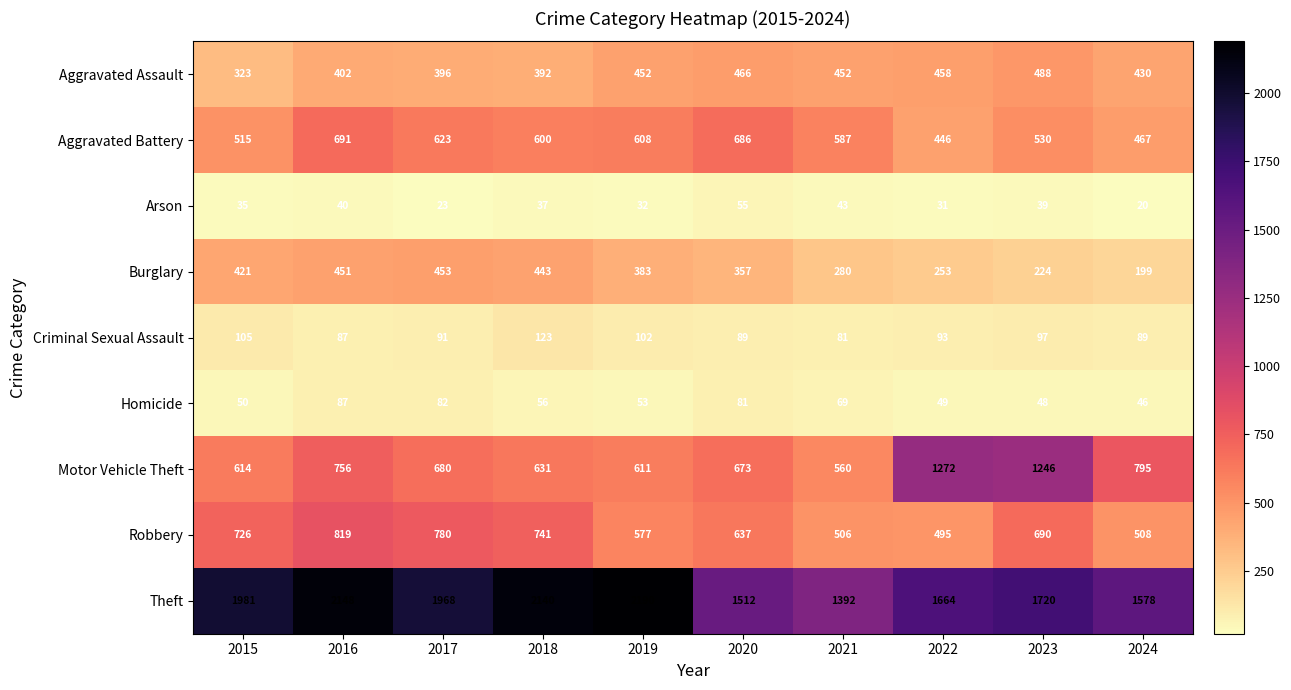

The value of Aggravated Battery at 2017 is 377. True or false?

False